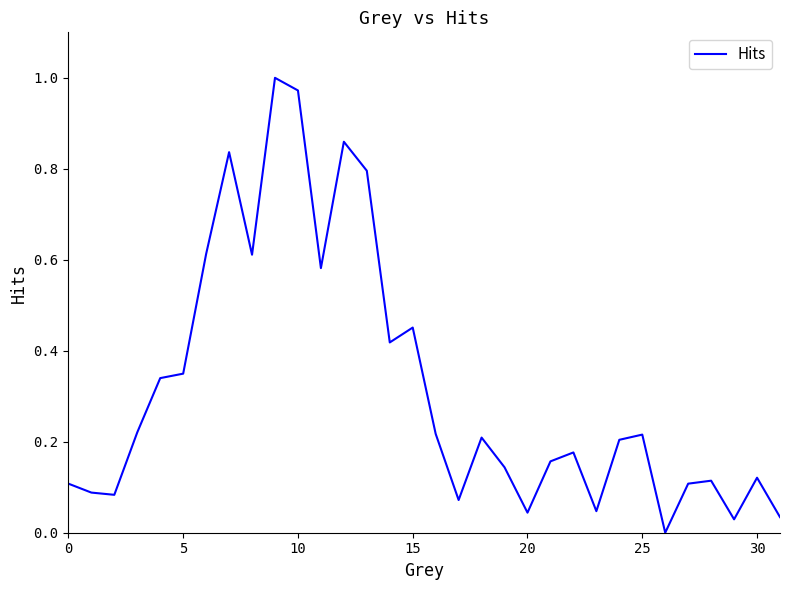

Does the chart have visible grid lines?

No